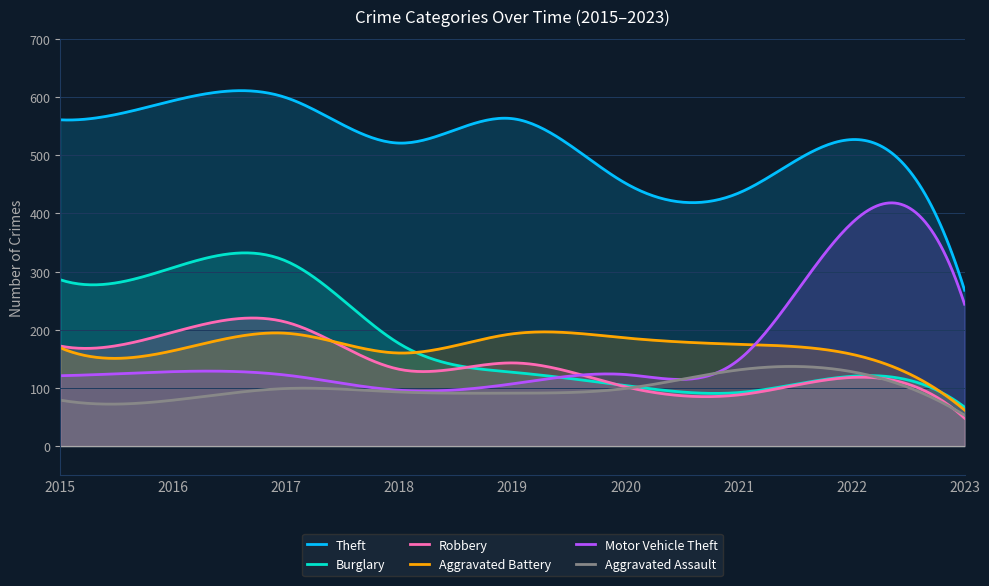

At which label does Aggravated Battery first exceed 169?

2017